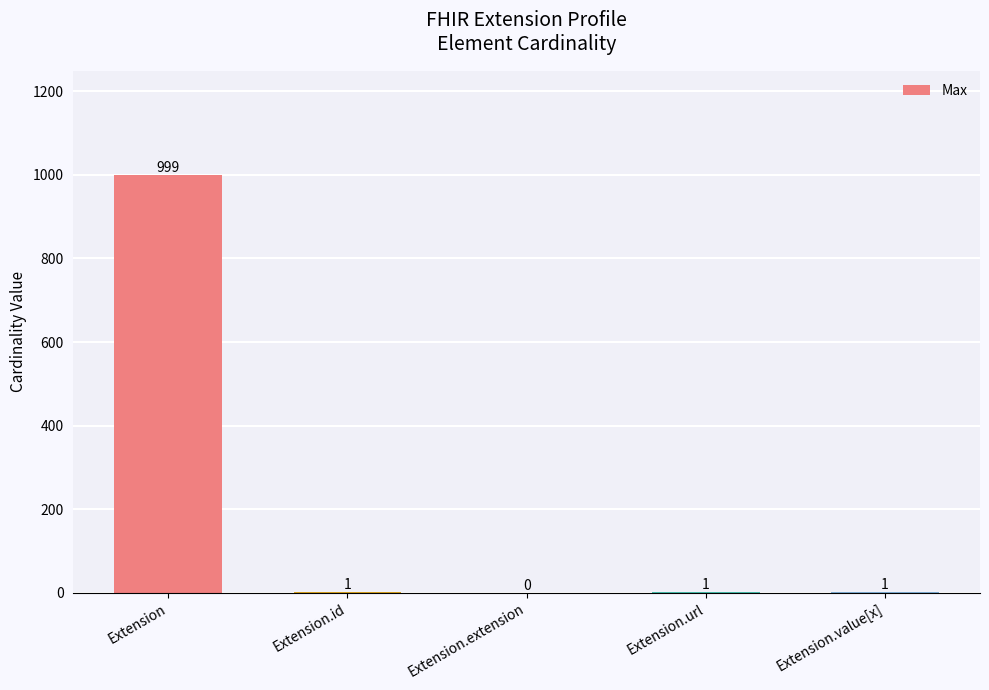

Where does the data first go above 1?

Extension